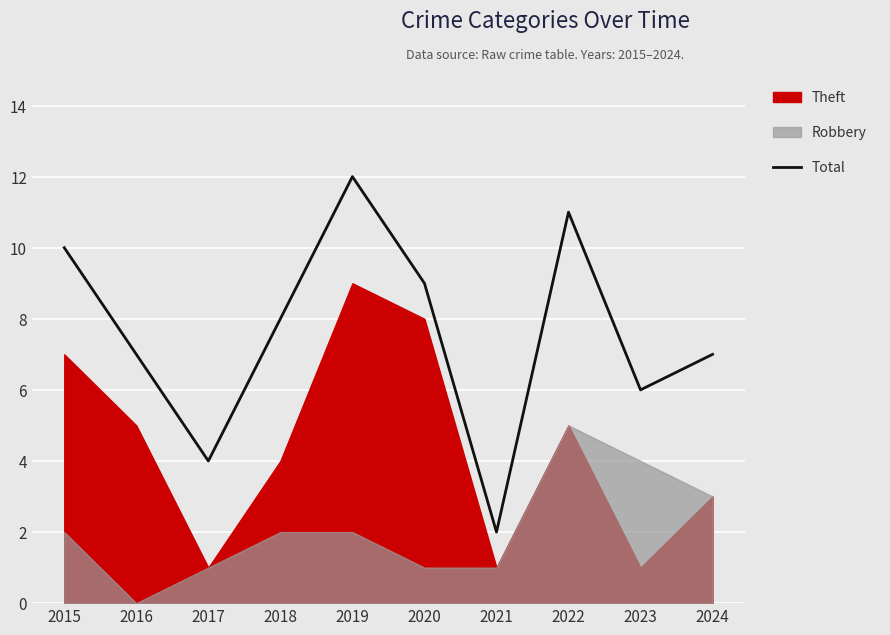

Rank the categories by value from highest to lowest.

2019, 2022, 2015, 2020, 2018, 2016, 2024, 2023, 2017, 2021